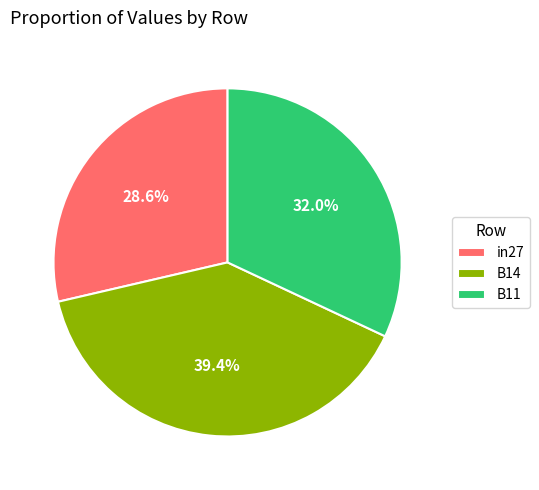

To the nearest percent, what is the combined percentage of B11 and in27?

61%